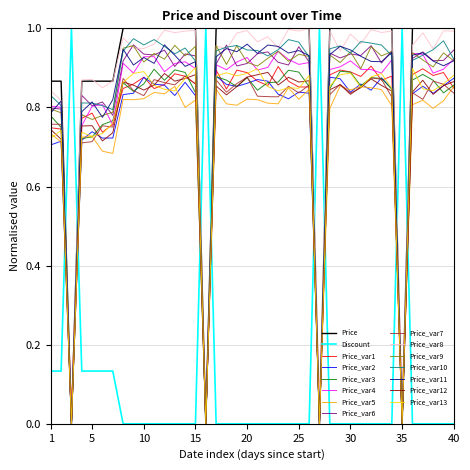

After their last crossing, which series has the higher values: Price_var6 or Price_var10?

Price_var6